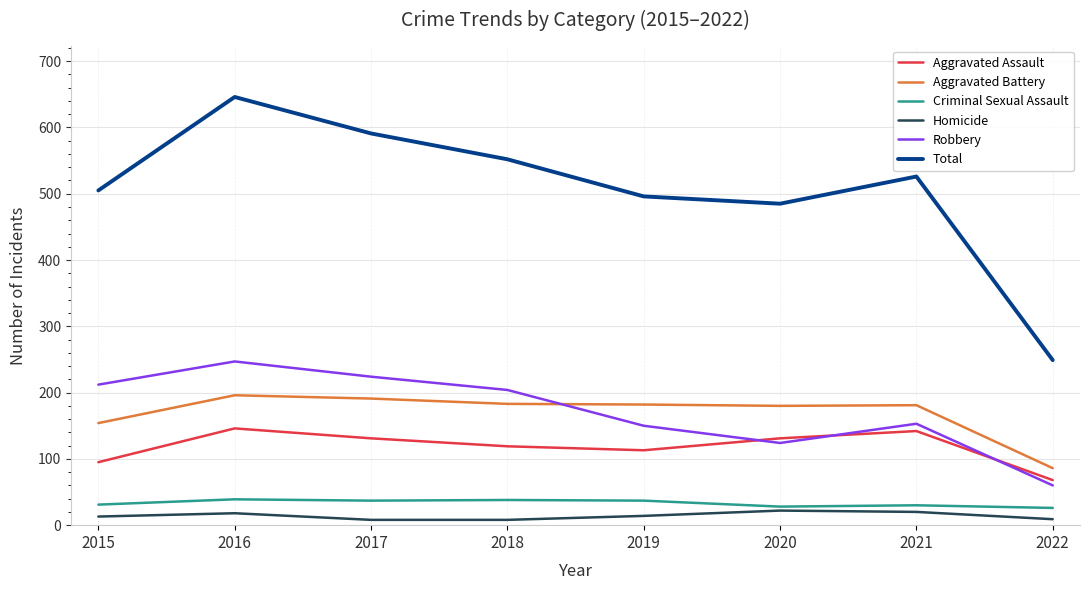

True or false: Aggravated Assault and Aggravated Battery cross at least once.

False